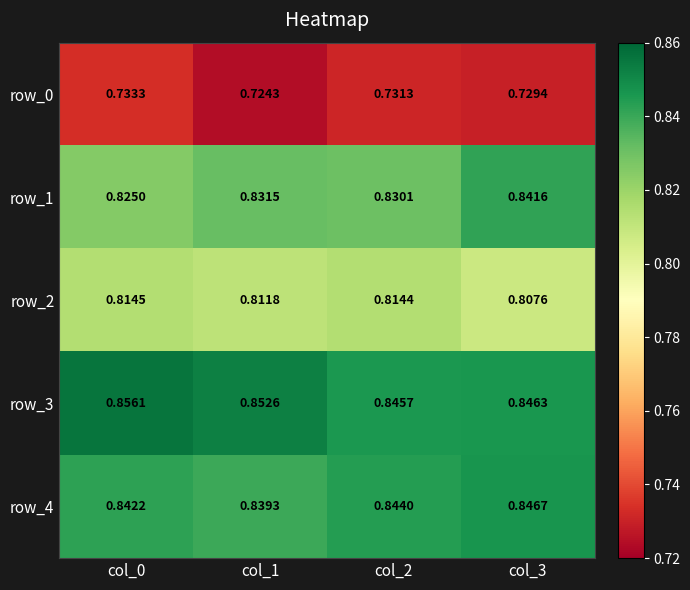

True or false: row_2 has a value of 1.3 at col_2.

False